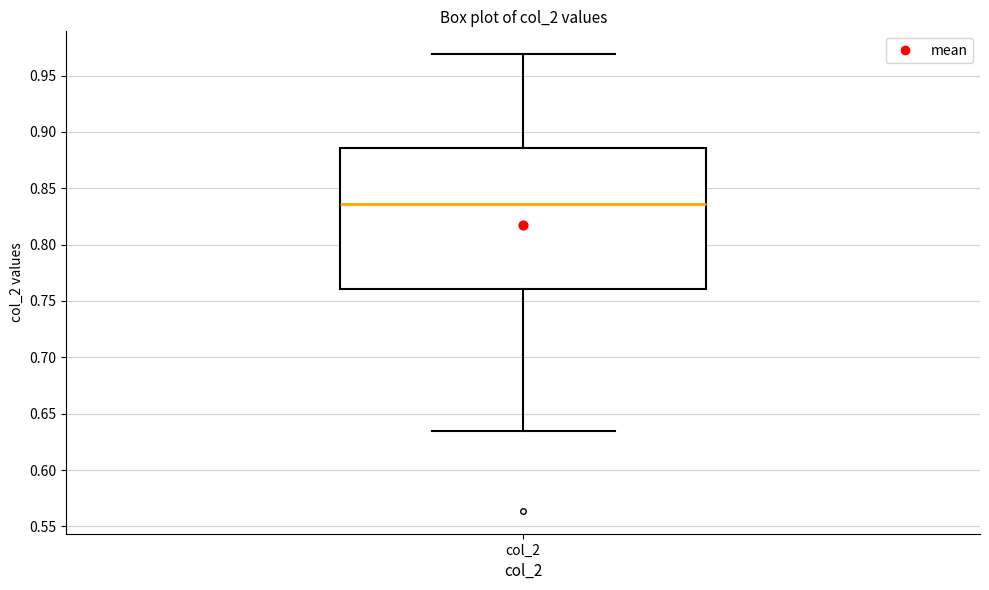

Where does the upper whisker of the box for col_2 end on the y-axis? The values are not printed on the chart, so give them approximately, as read against the axis.

0.970